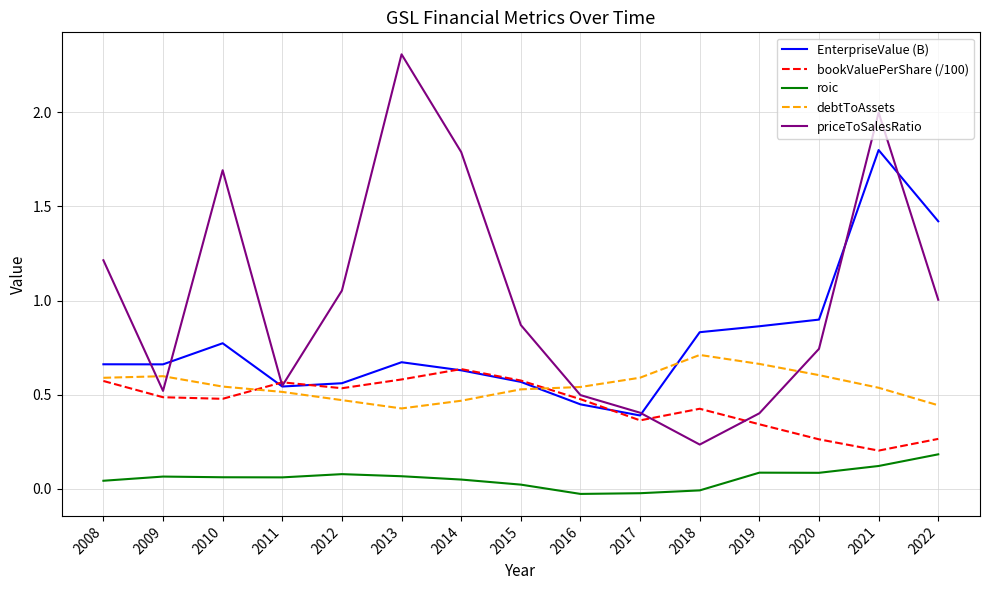

Which series has the largest total across all categories?

priceToSalesRatio